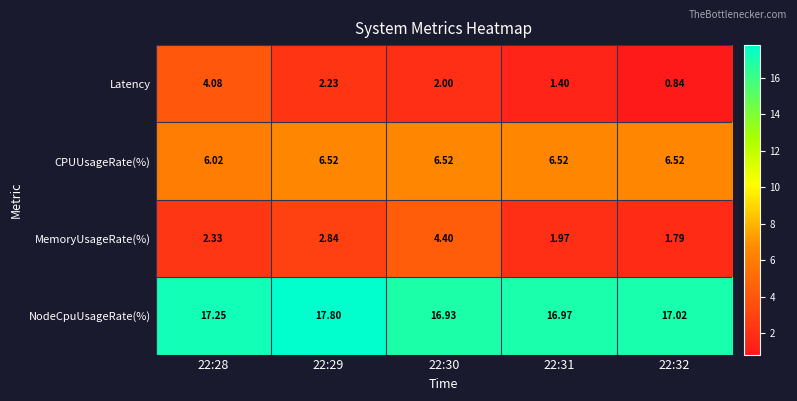

List the series in order of their peak value, lowest first.

Latency, MemoryUsageRate(%), CPUUsageRate(%), NodeCpuUsageRate(%)